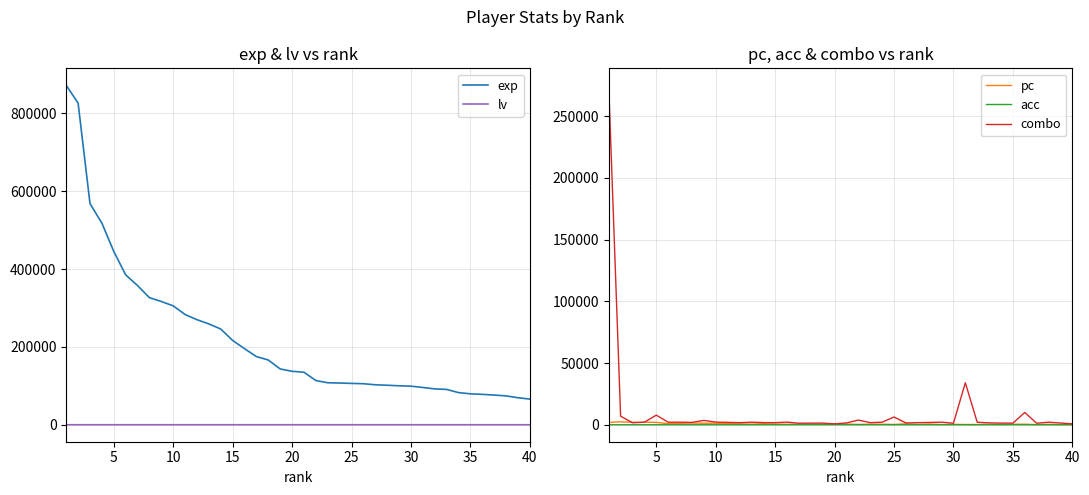

True or false: exp and lv intersect in this chart.

False